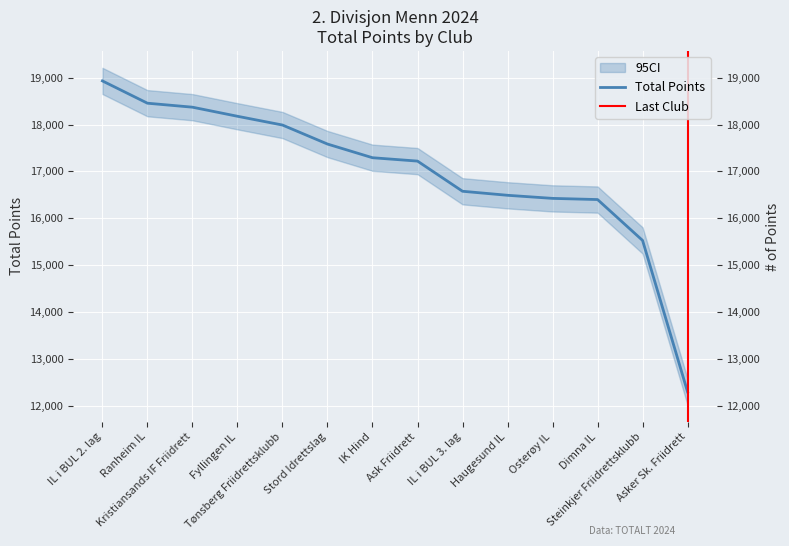

Reading left to right, extract all data points from this chart.

18932	18456	18371	18177	17990	17584	17292	17220	16576	16490	16424	16399	15526	12292